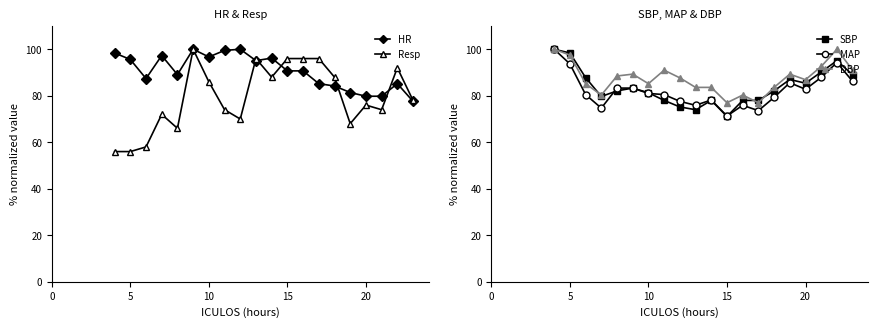

True or false: MAP has a value of 28.9 at 10.

False